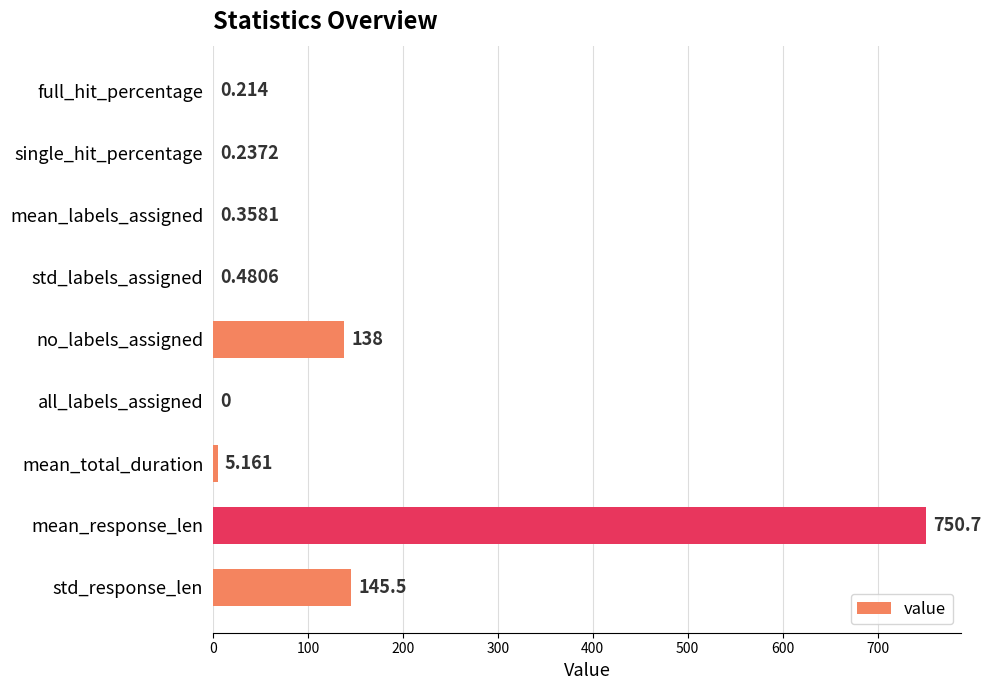

Which label corresponds to the largest value in the chart?

mean_response_len